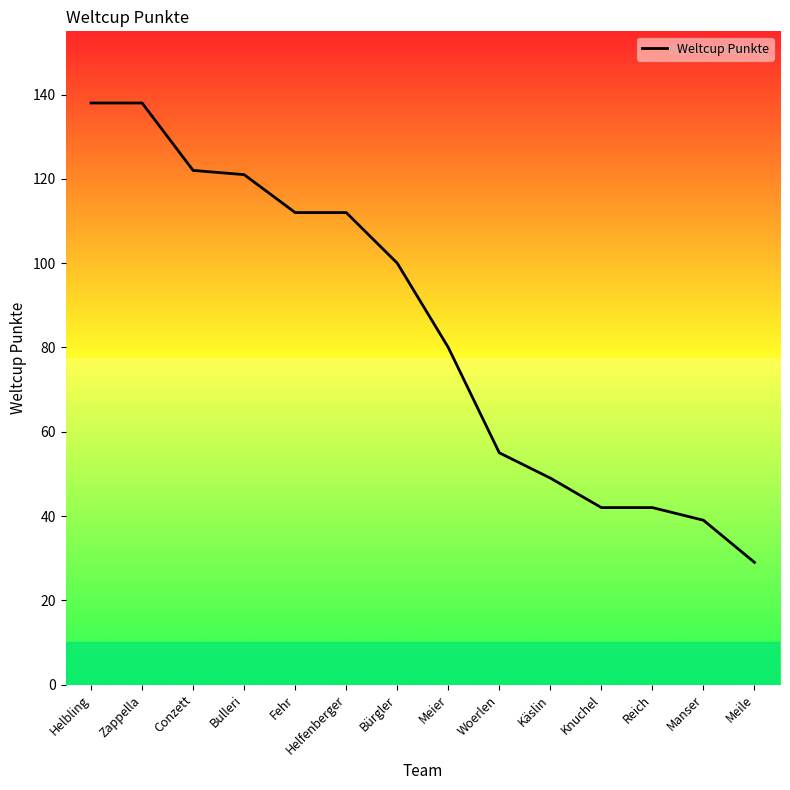

Where is the data nearest to the value 83?

Meier